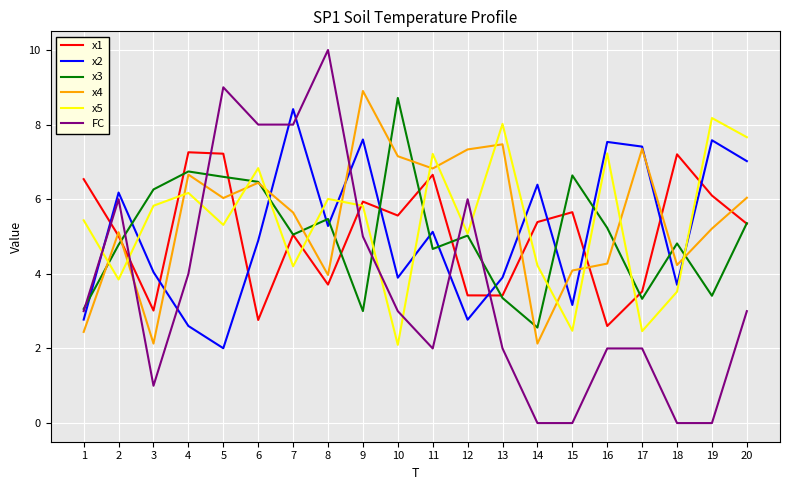

Where do x2 and x3 first cross each other?

1 and 2